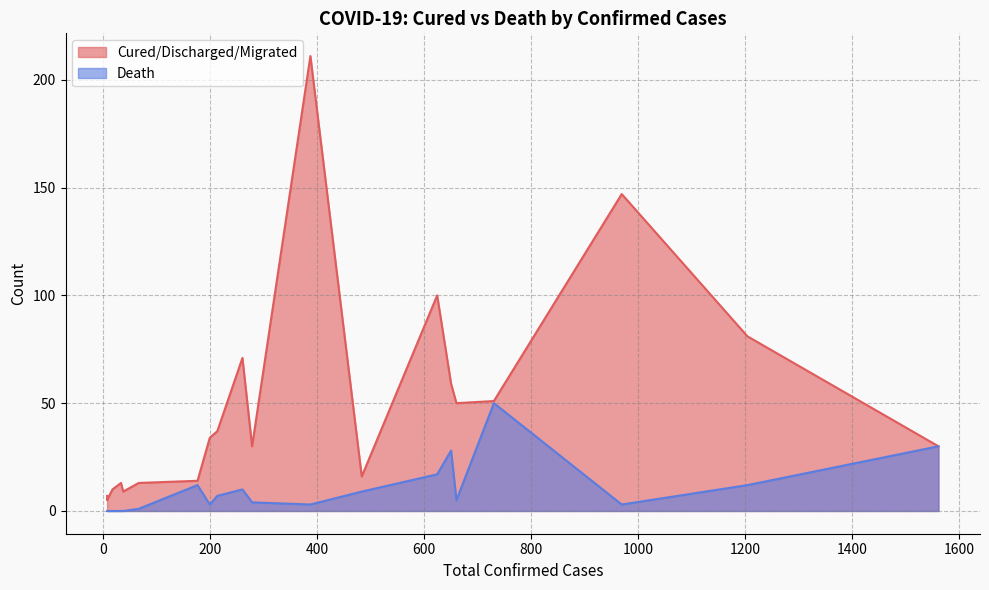

Reading right to left, list all the values displayed in this chart.

Cured/Discharged/Migrated: Goa=5	Puducherry=7	Uttarakhand=9	Ladakh=10	Bihar=13	Chhattisgarh=13	Punjab=14	Andhra Pradesh=16	Delhi=30	Jammu and Kashmir=30	Haryana=34	West Bengal=37	Uttar Pradesh=50	Madhya Pradesh=51	Gujarat=59	Karnataka=71	Tamil Nadu=81	Telengana=100	Rajasthan=147	Kerala=211
Death: Goa=0	Puducherry=0	Uttarakhand=0	Ladakh=0	Bihar=1	Chhattisgarh=0	Punjab=12	Andhra Pradesh=9	Delhi=30	Jammu and Kashmir=4	Haryana=3	West Bengal=7	Uttar Pradesh=5	Madhya Pradesh=50	Gujarat=28	Karnataka=10	Tamil Nadu=12	Telengana=17	Rajasthan=3	Kerala=3